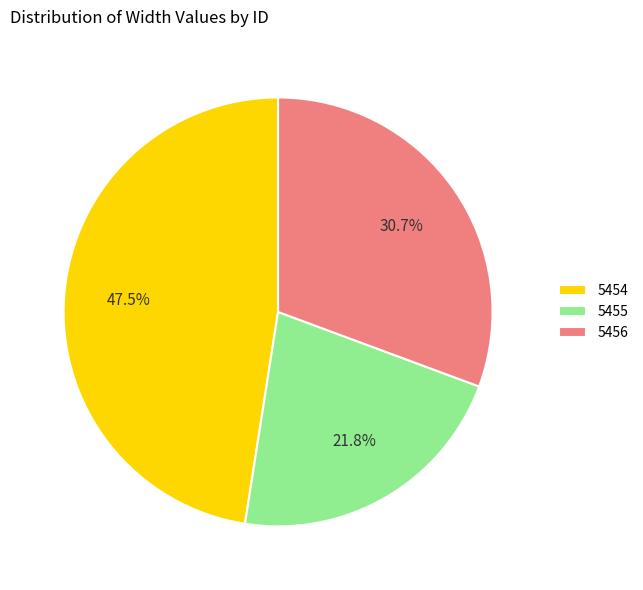

What is the total percentage of 5454 and 5455?

69.3%